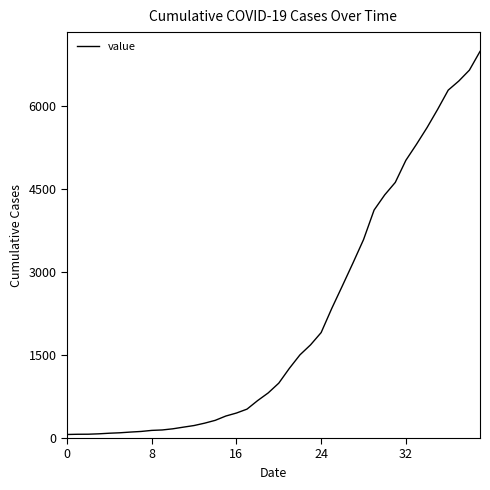

What is the difference between the maximum and minimum values?

6931